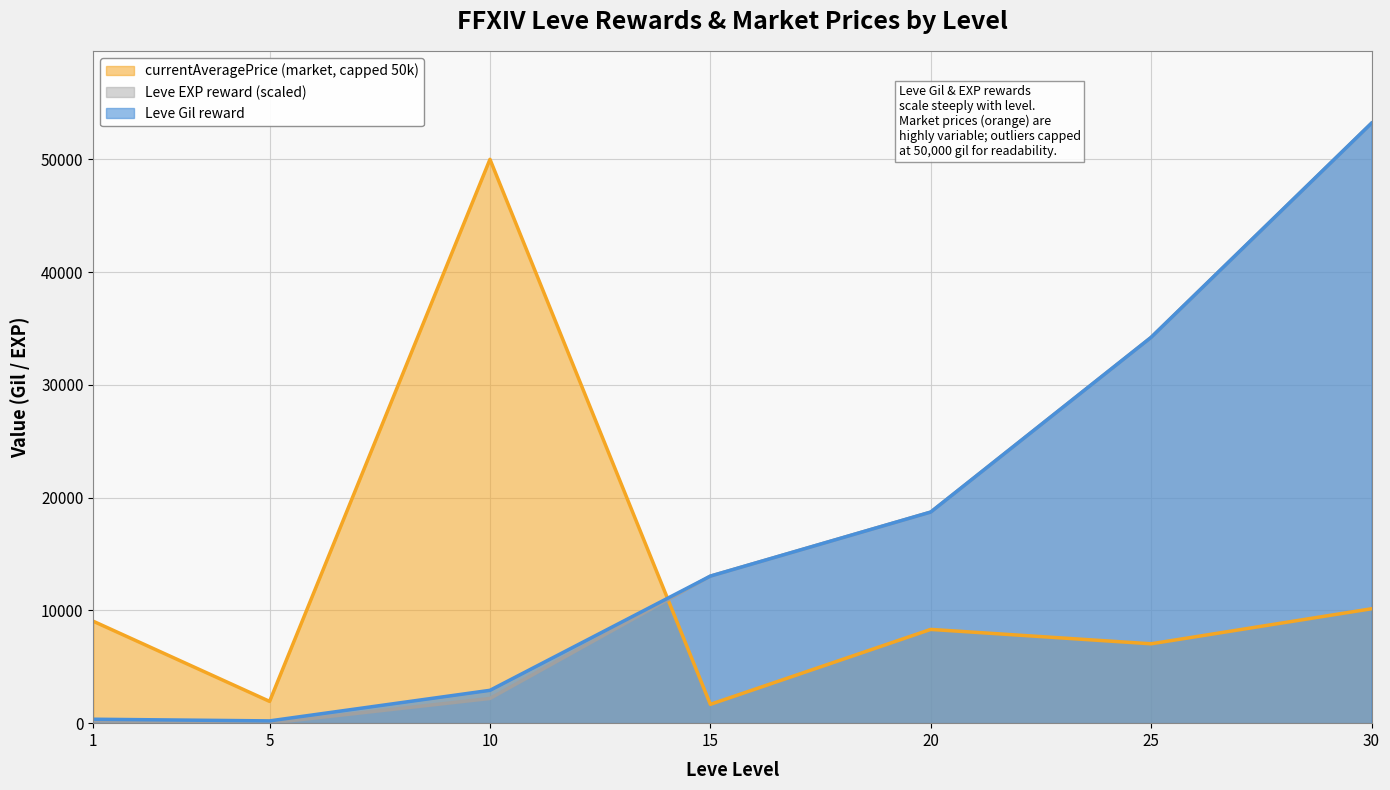

True or false: Leve Gil and Leve EXP cross at least once.

False